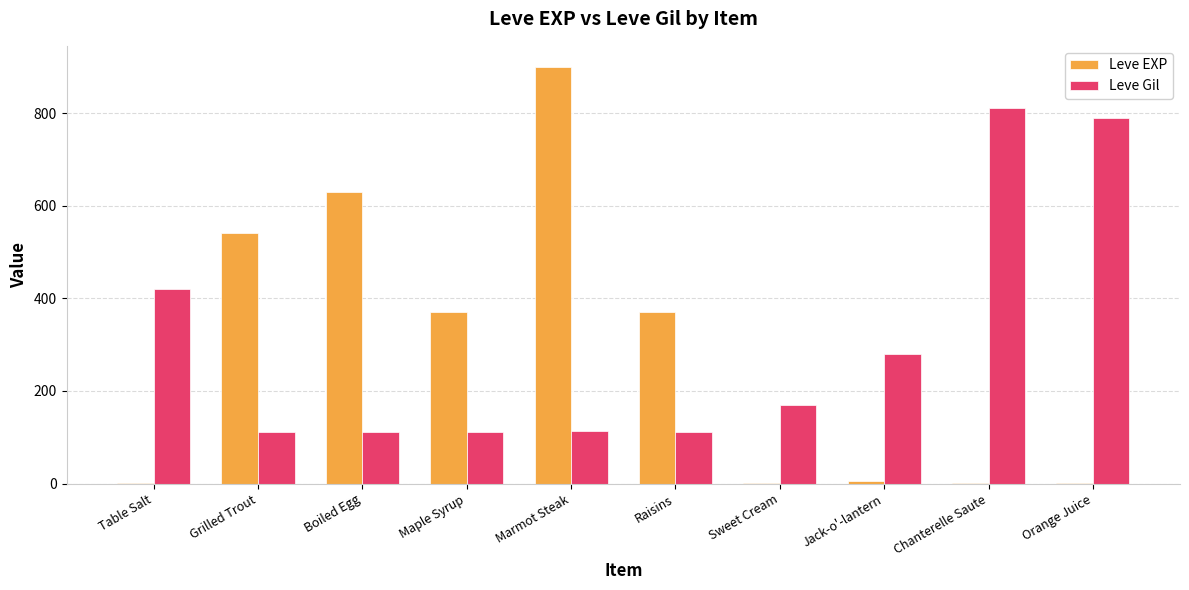

The value of Leve Gil at Raisins is 112. True or false?

True